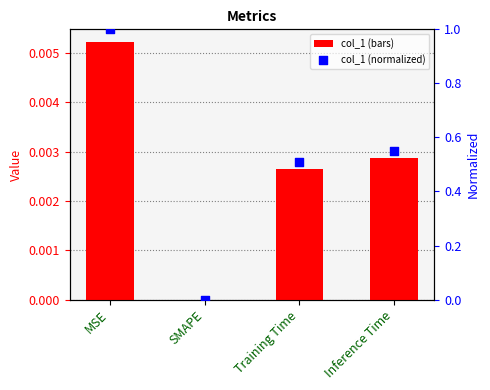

At which category is the sum across all series the highest?

MSE